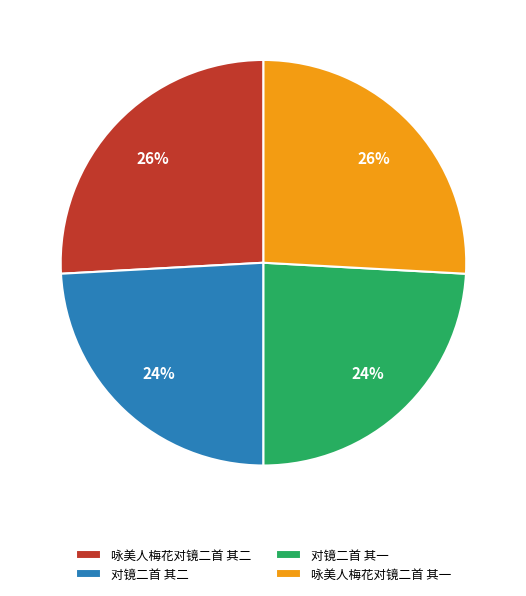

Approximately how many times larger is the value at 咏美人梅花对镜二首 其二 compared to 对镜二首 其二?

1.1